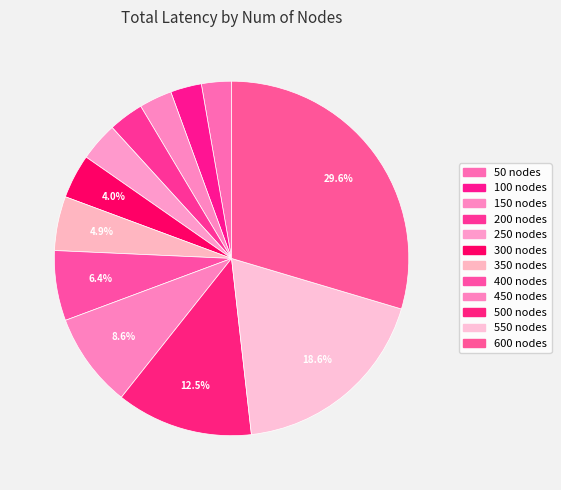

Count the number of slices in the pie.

12